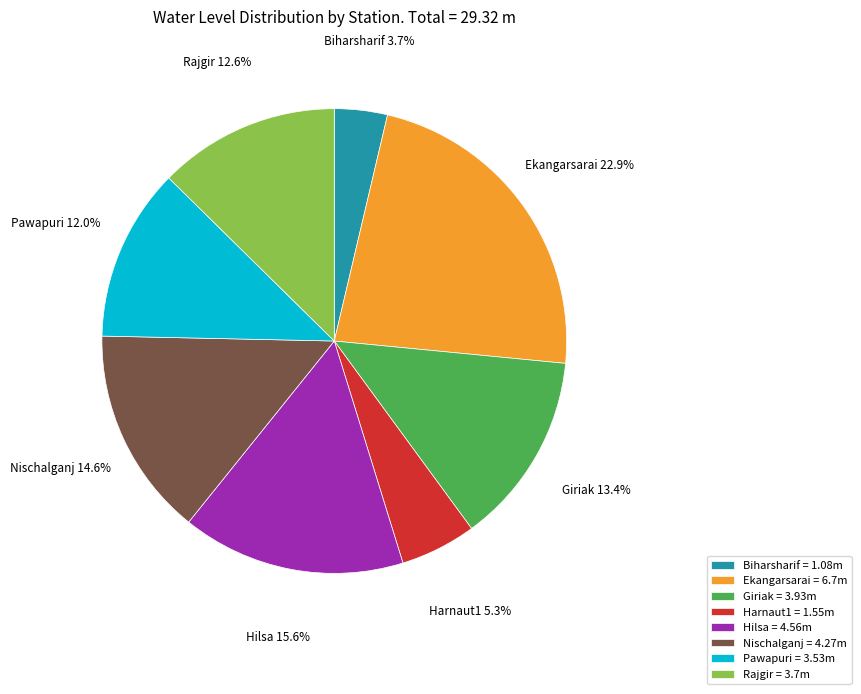

What percentage is NOT represented by Pawapuri?

88.0%